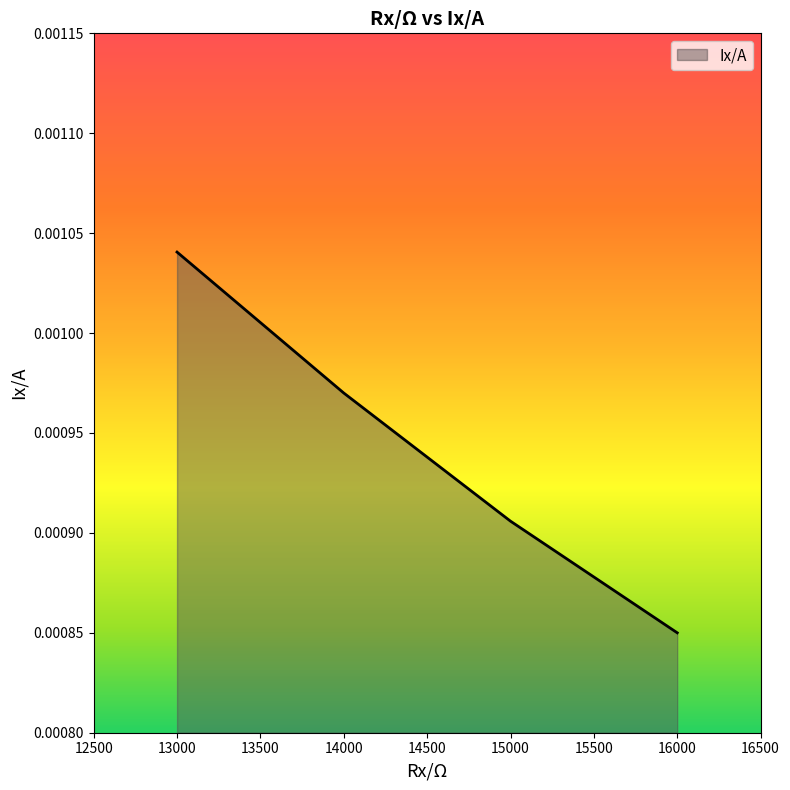

Which has a higher value, 16000 or 13000?

13000